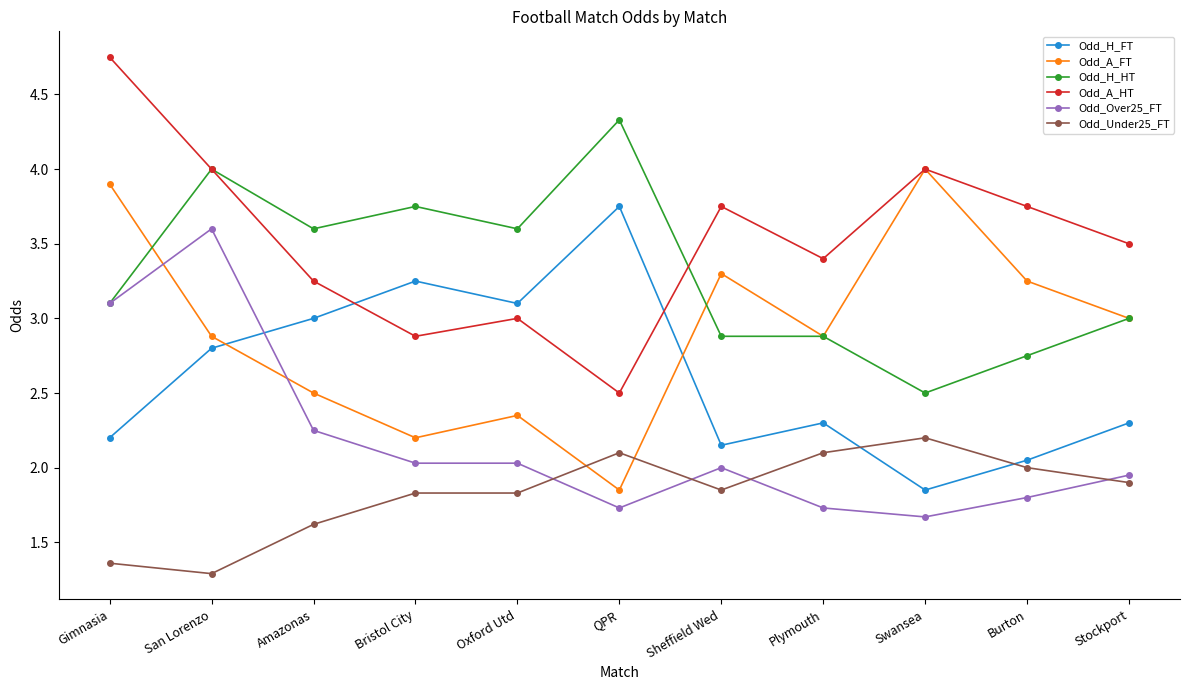

The Odd_H_FT series shows 0.9 at Stockport. True or false?

False